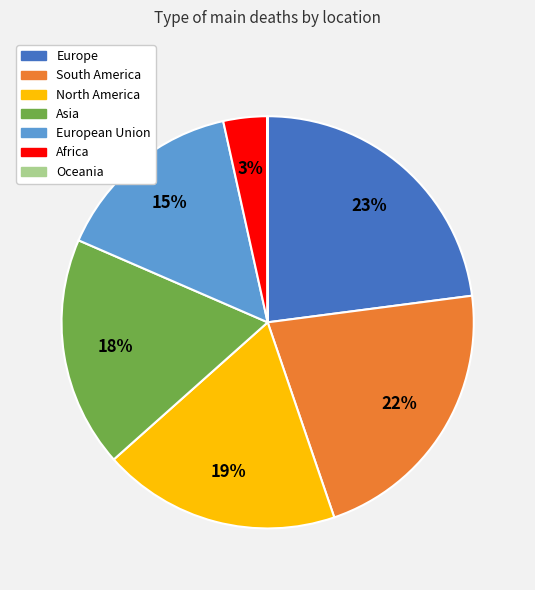

True or false: North America accounts for 19% of the total.

True